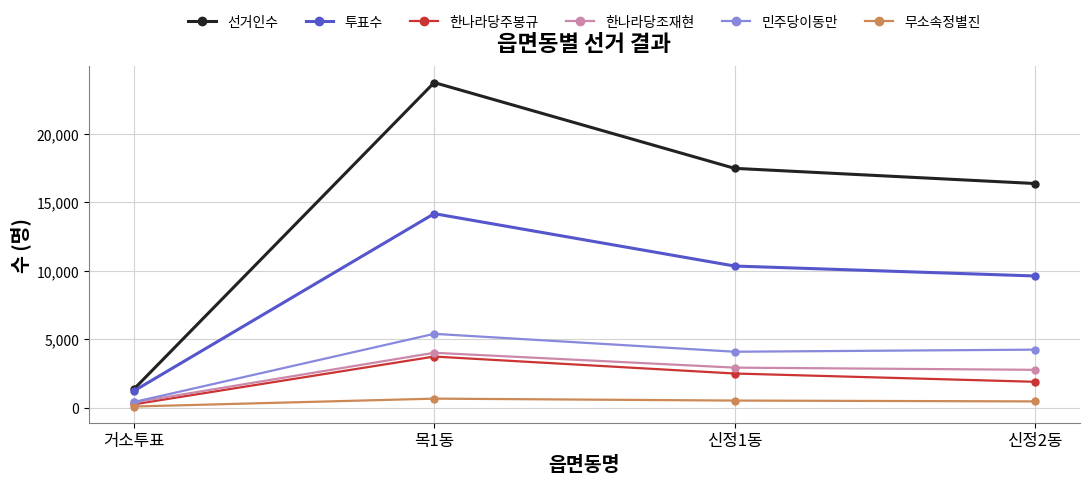

How many interior local peaks does the 한나라당주봉규 series have?

1